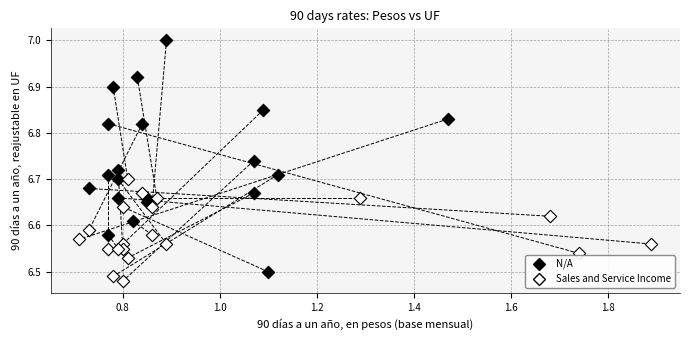

Which series has the widest spread of Y values?

N/A